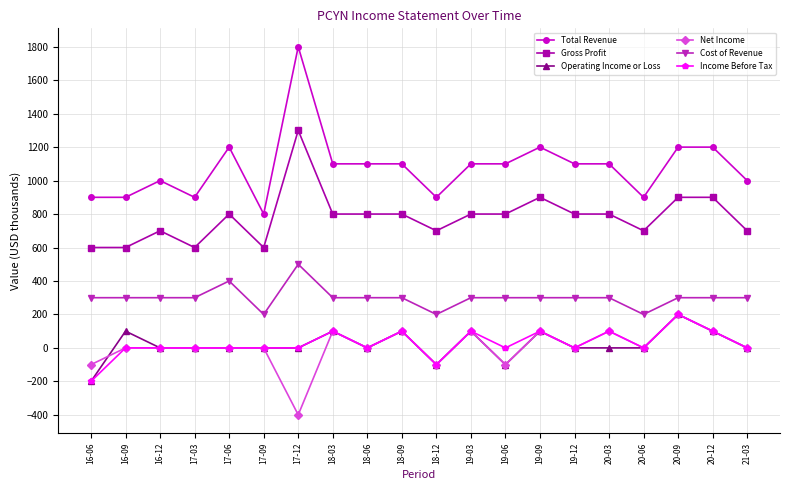

Is the value of Income Before Tax at 17-03 greater than the value of Total Revenue at 18-12?

No